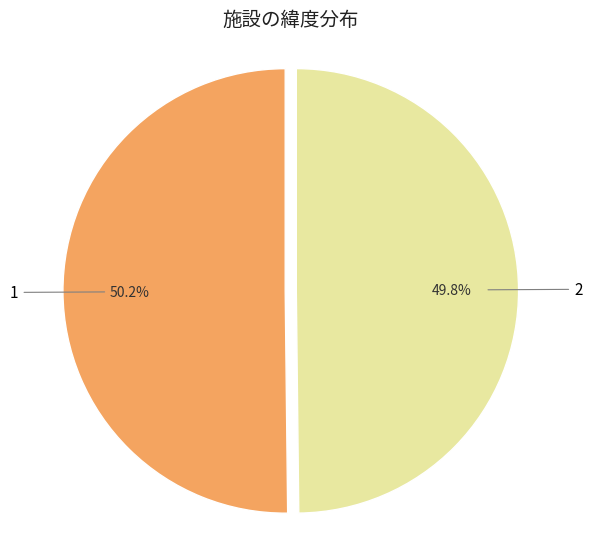

What is the ratio of the value at 2 to the value at 1?

1.0